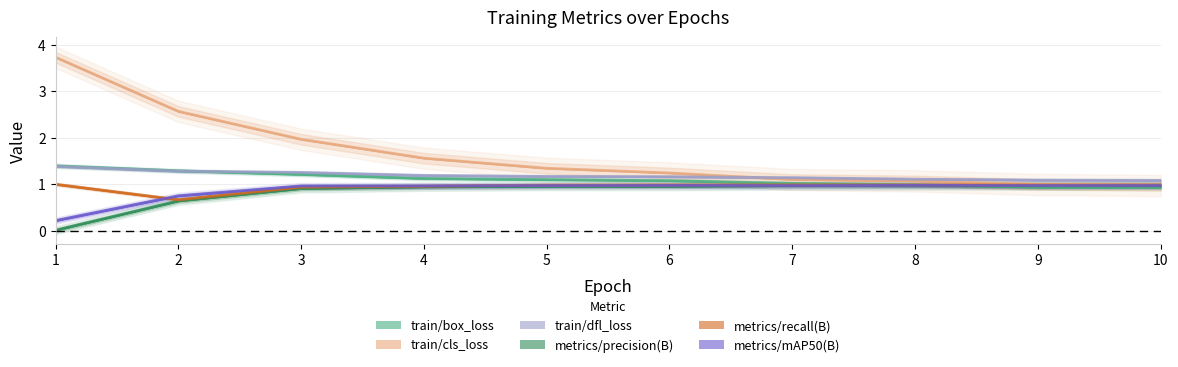

Reading left to right, what are all the values shown in this chart?

train/box_loss: 1=1.4	2=1.3	3=1.2	4=1.1	5=1.1	6=1.1	7=1.0	8=1.0	9=0.9	10=0.9
train/cls_loss: 1=3.7	2=2.6	3=2.0	4=1.6	5=1.3	6=1.2	7=1.1	8=1.1	9=1.0	10=1.0
train/dfl_loss: 1=1.4	2=1.3	3=1.3	4=1.2	5=1.2	6=1.2	7=1.1	8=1.1	9=1.1	10=1.1
metrics/precision(B): 1=0.0	2=0.6	3=0.9	4=0.9	5=1.0	6=1.0	7=1.0	8=1.0	9=1.0	10=1.0
metrics/recall(B): 1=1.0	2=0.7	3=0.9	4=1.0	5=1.0	6=1.0	7=1.0	8=1.0	9=1.0	10=1.0
metrics/mAP50(B): 1=0.2	2=0.8	3=1.0	4=1.0	5=1.0	6=1.0	7=1.0	8=1.0	9=1.0	10=1.0